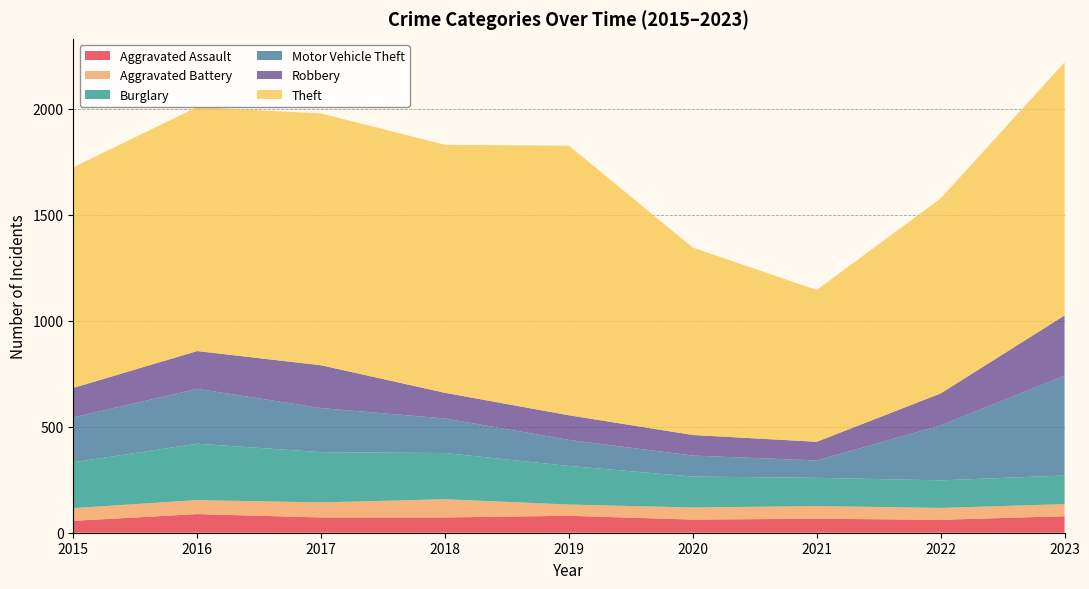

Reading left to right, transcribe all the data shown in this chart.

Aggravated Assault: 56	88	72	72	80	62	66	61	78
Aggravated Battery: 60	66	71	86	53	57	60	56	57
Burglary: 216	266	237	218	182	146	133	130	135
Motor Vehicle Theft: 212	259	208	163	123	99	82	259	471
Robbery: 139	178	202	121	116	97	88	151	284
Theft: 1041	1151	1188	1170	1272	884	716	920	1194